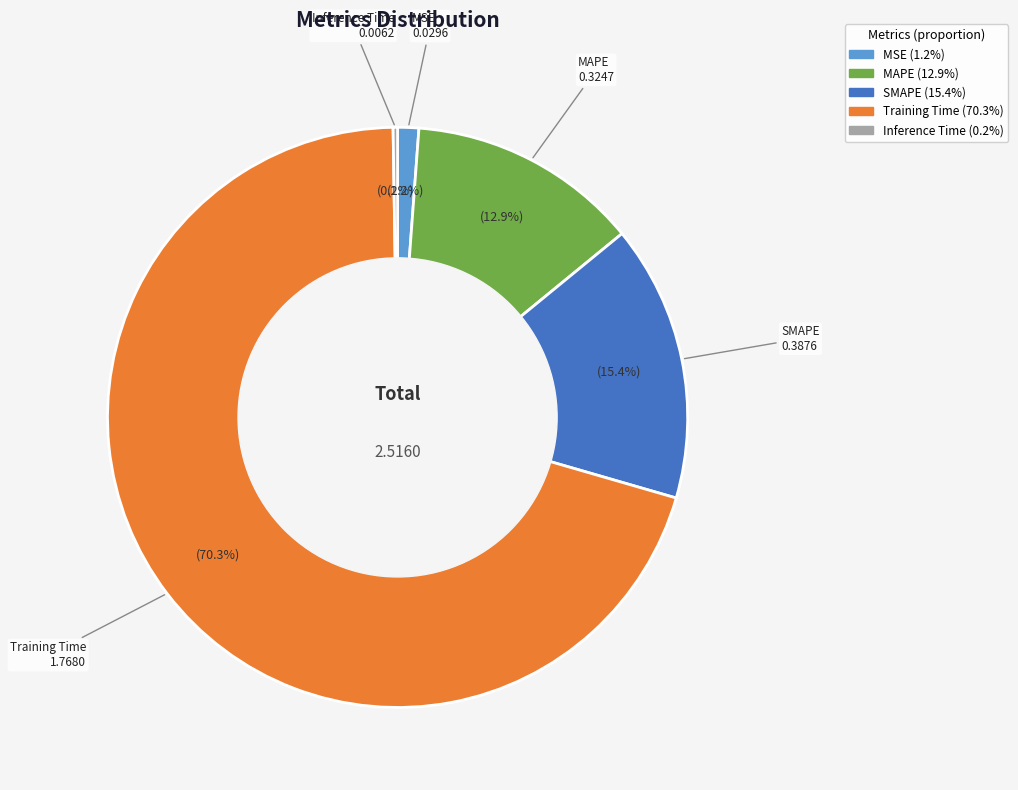

The MSE slice represents 1% of the pie. True or false?

True